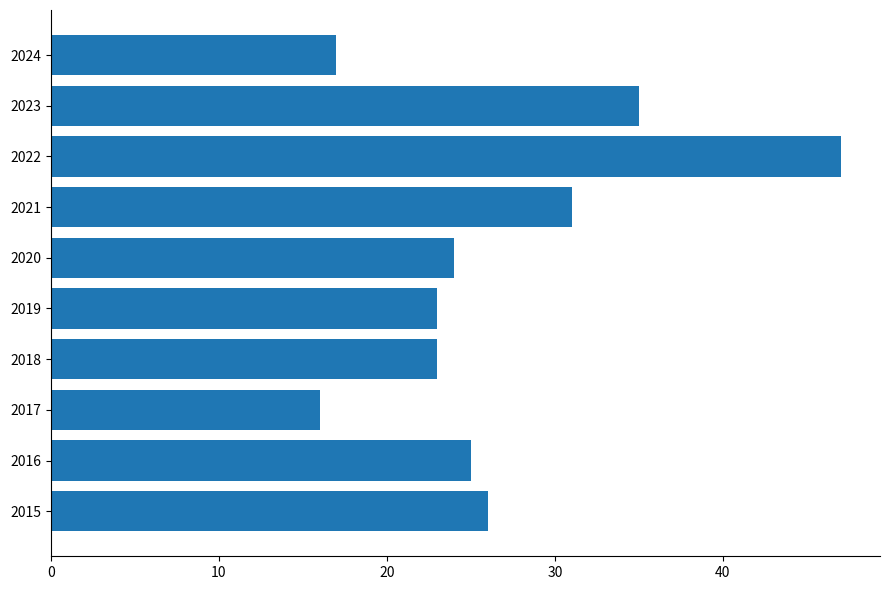

The chart shows a value of 37 at 2016. True or false?

False